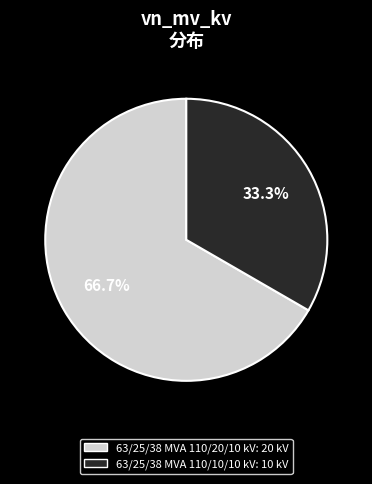

To the nearest percent, what is the difference between the 63/25/38 MVA 110/20/10 kV and 63/25/38 MVA 110/10/10 kV slice percentages?

33%